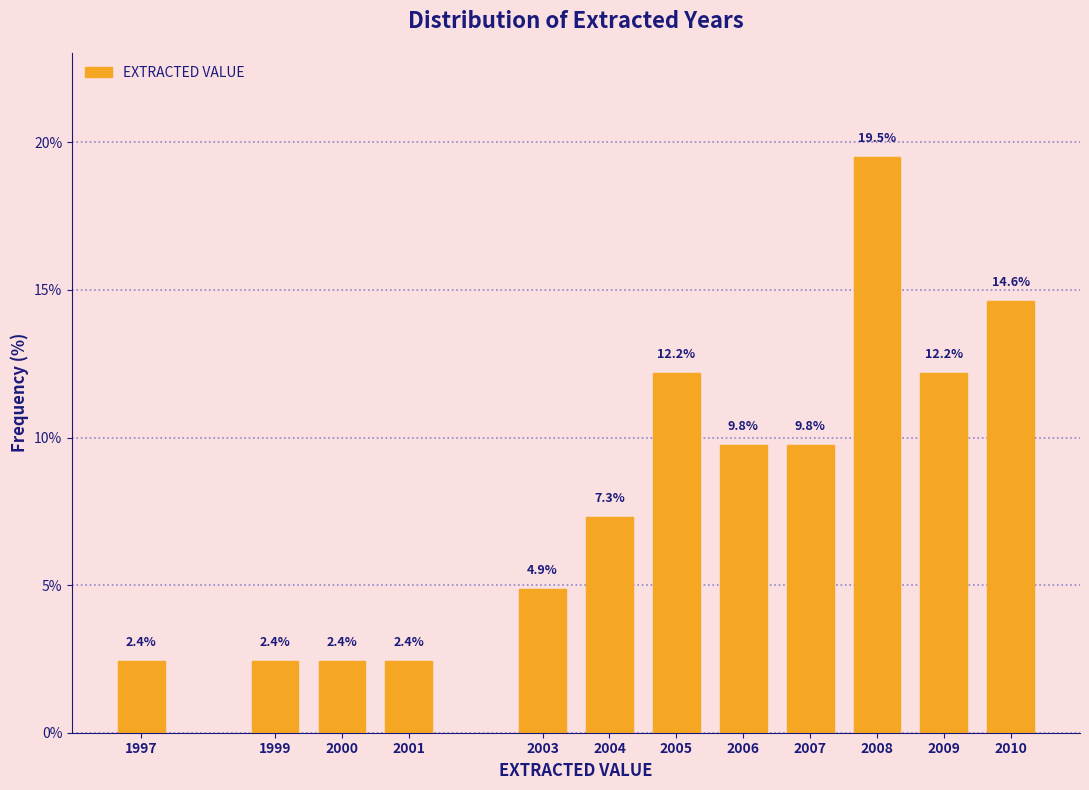

Reading left to right, what are all the values shown in this chart?

1997=2.4	1999=2.4	2000=2.4	2001=2.4	2003=4.9	2004=7.3	2005=12.2	2006=9.8	2007=9.8	2008=19.5	2009=12.2	2010=14.6